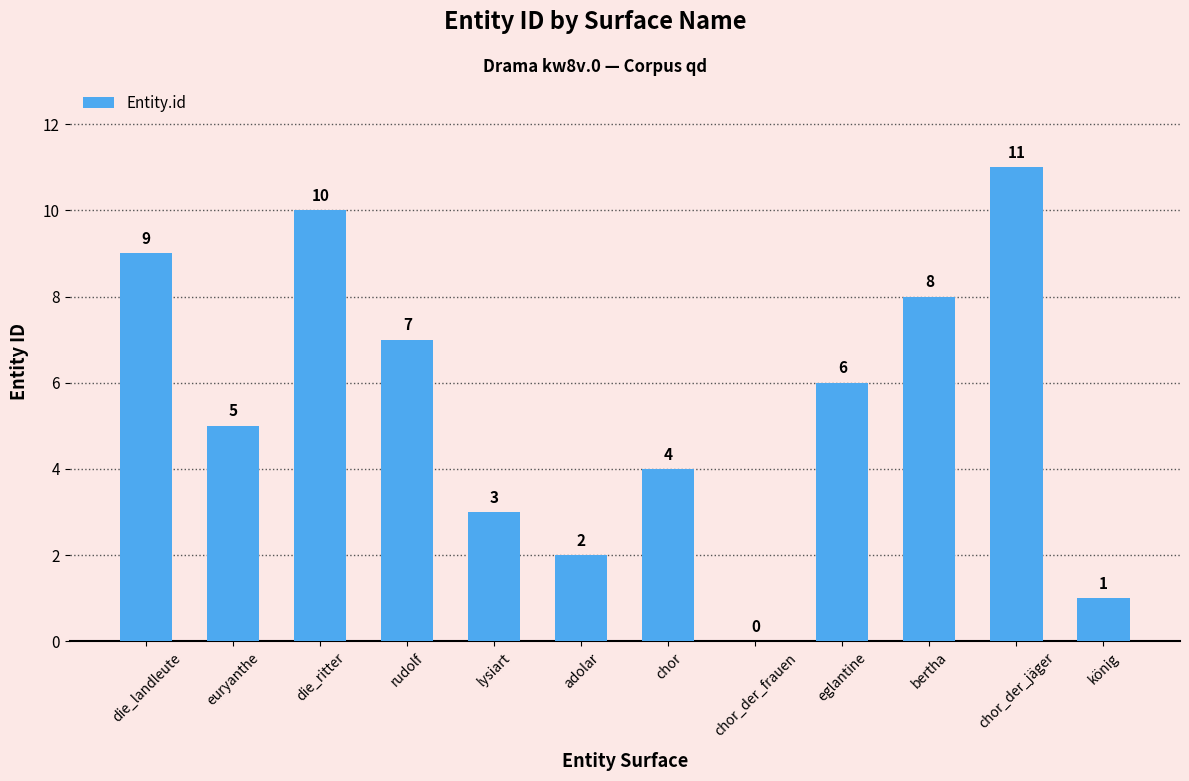

Are the bars horizontal?

No